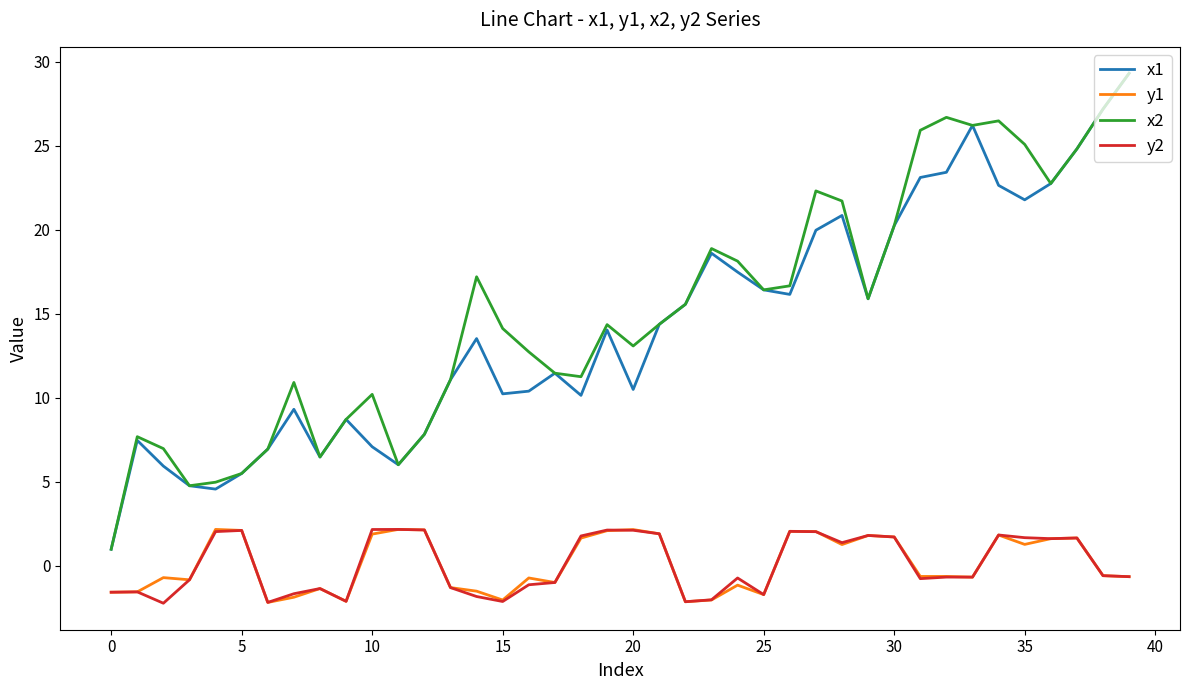

True or false: y2 and x2 cross at least once.

False